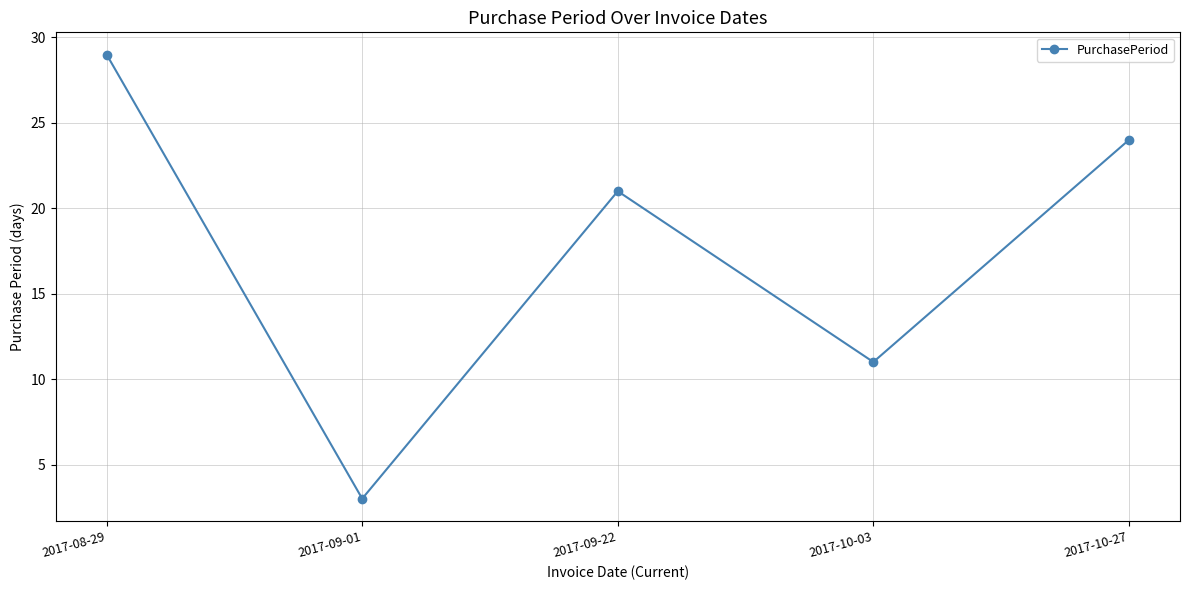

What is the label of the 3rd point from the right?

2017-09-22